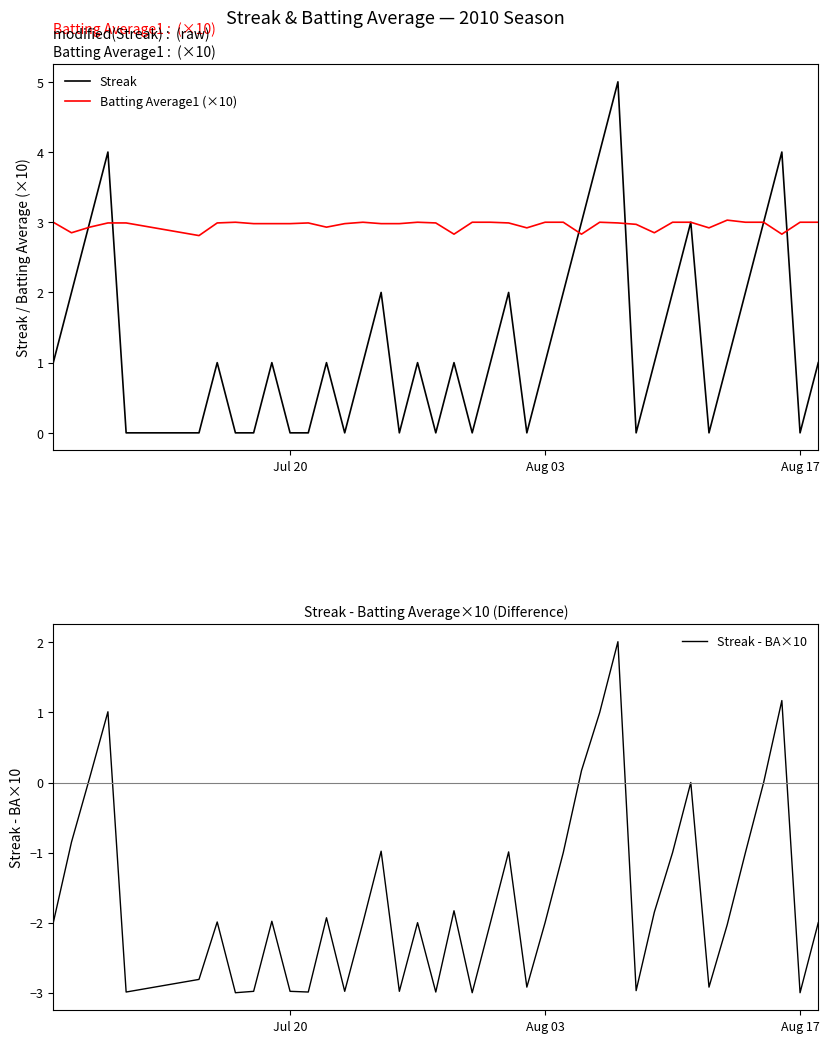

The value of Streak at Aug 03 is 1.0. True or false?

True